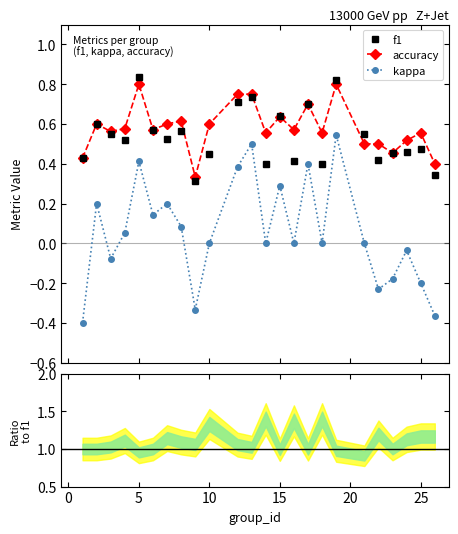

Which series ends up on top after the final intersection of accuracy and f1?

accuracy